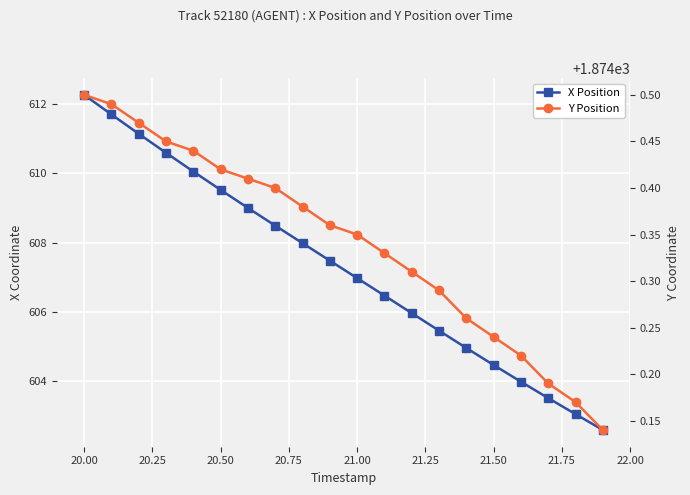

The value of Y Position at 13 is 1048.3. True or false?

False